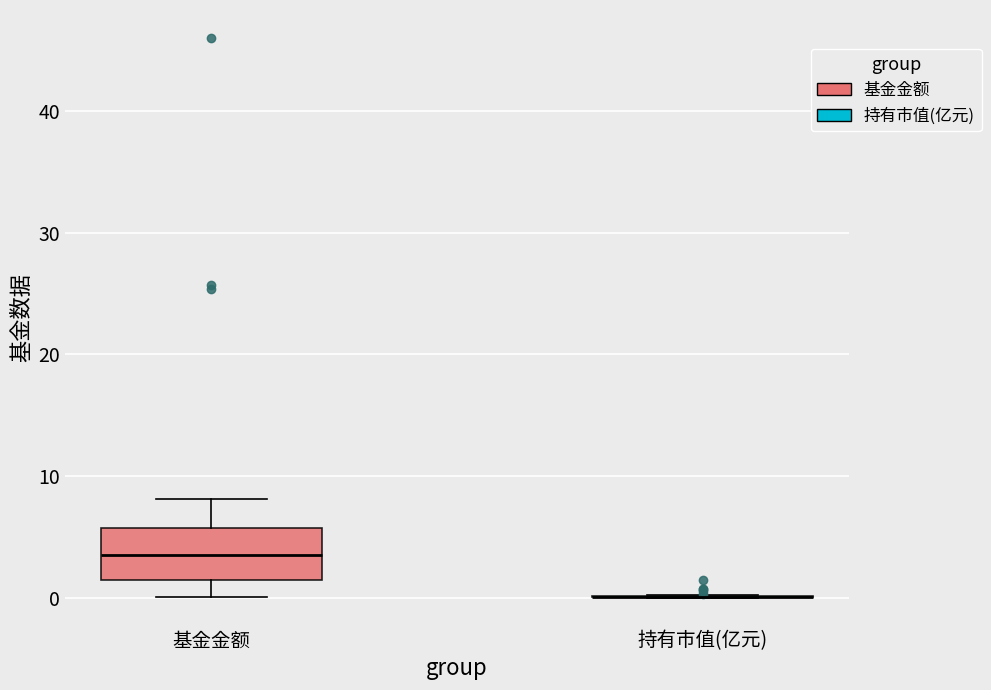

Reading left to right, read every box against the y-axis: the position of its median line, the range the box covers, and the ends of its whiskers. The values are not printed on the chart, so give them approximately, as read against the axis.

基金金额: median 4, box 1 to 6, whiskers 0 to 8
持有市值(亿元): box collapsed to a line at 0, whiskers 0 to 0